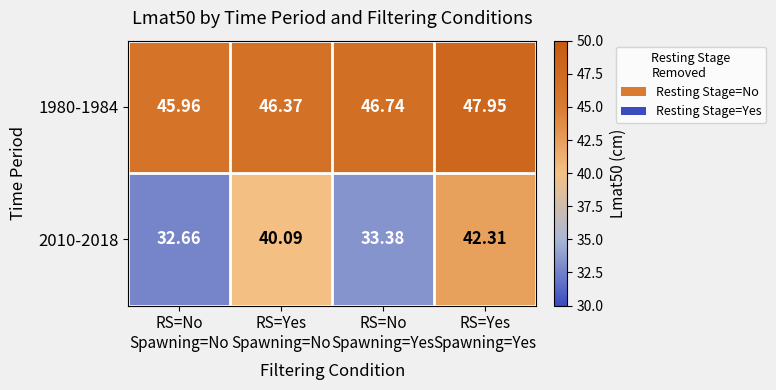

Count the number of categories in the chart.

4